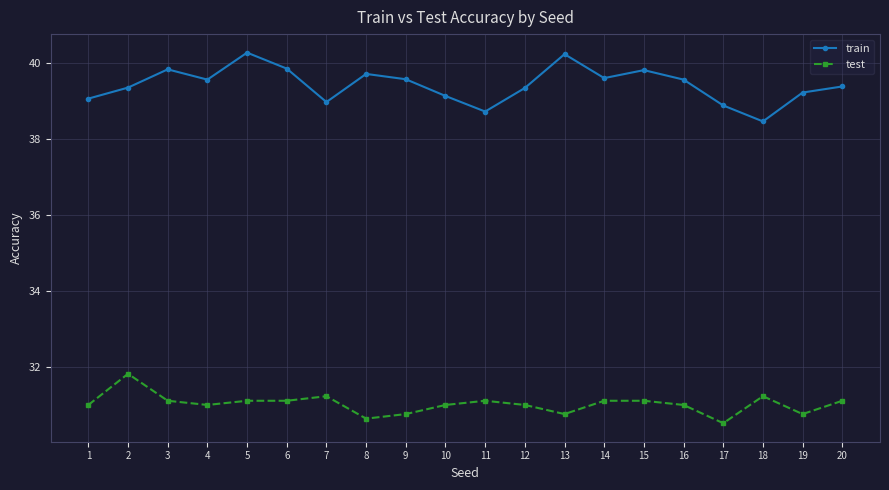

Rank the series by their average value, from lowest to highest.

test, train